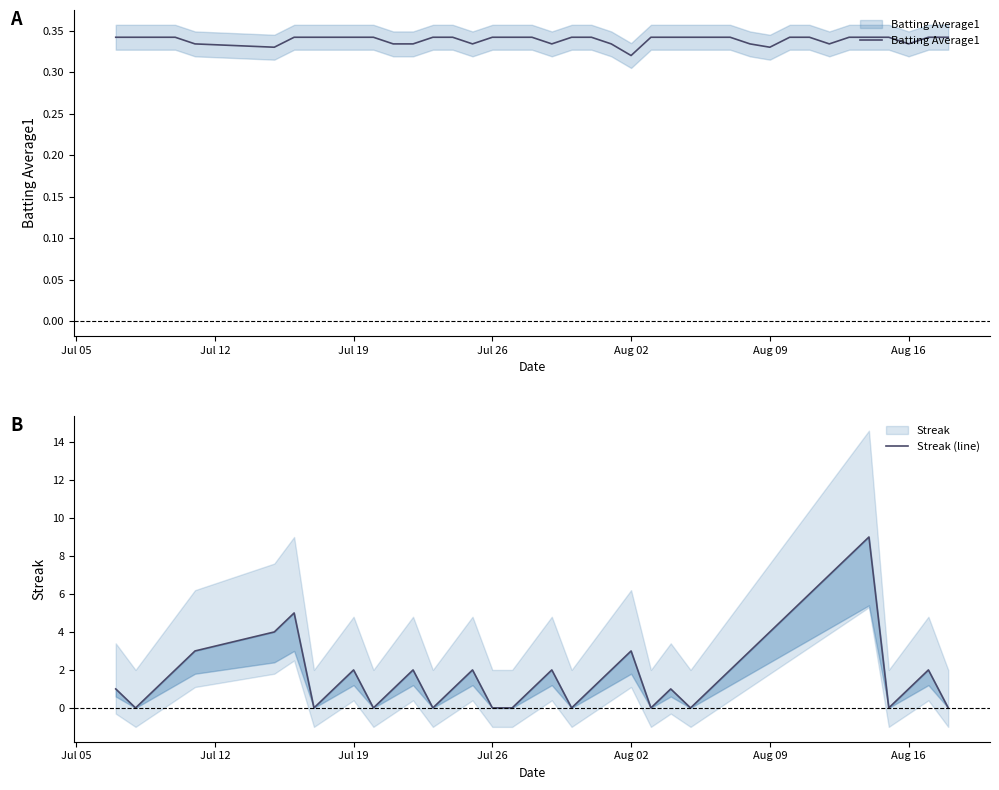

Where do Batting Average1 and Streak (line) first cross each other?

Jul 05 and Jul 12